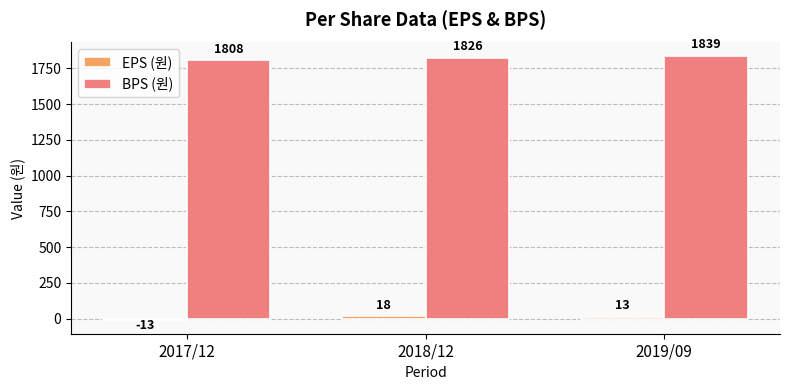

How many bars are there in total?

6